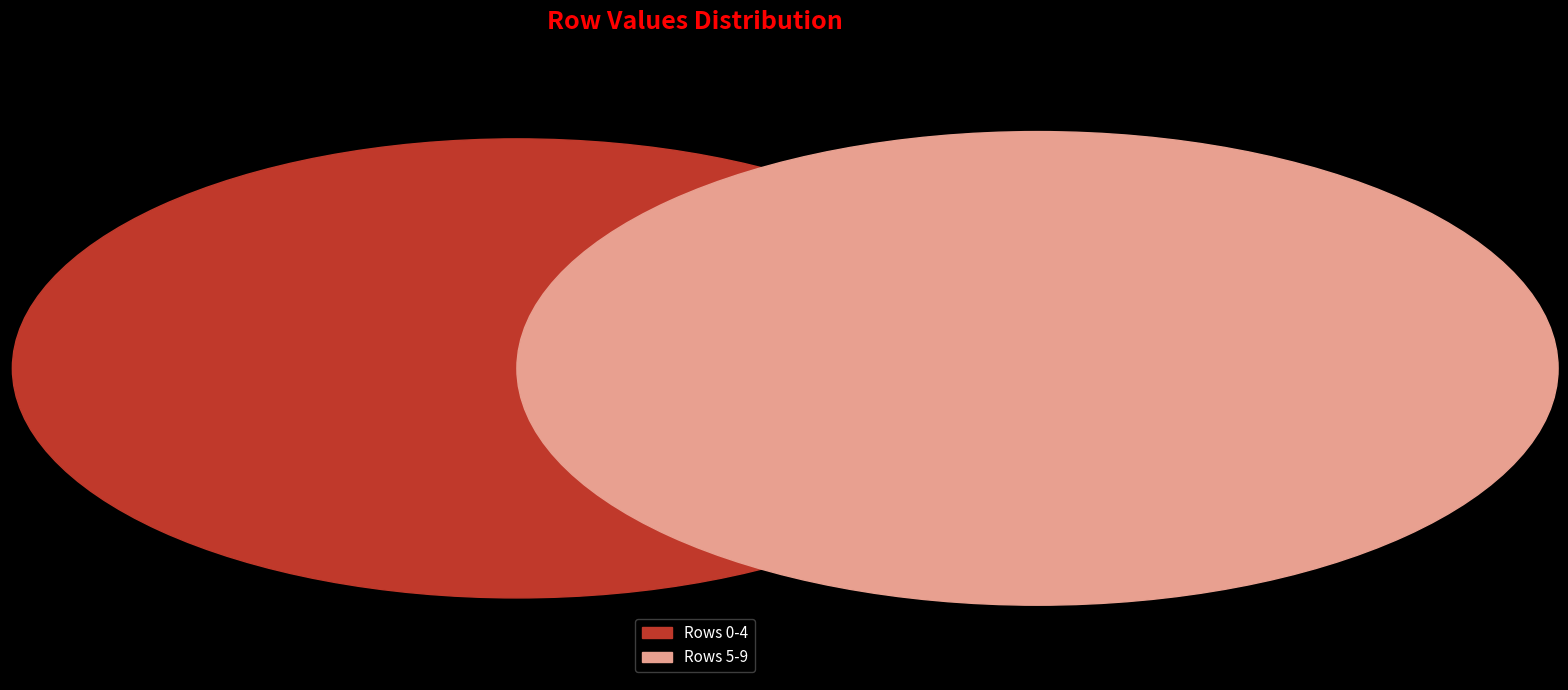

Does 4 account for over 50% of the chart?

No